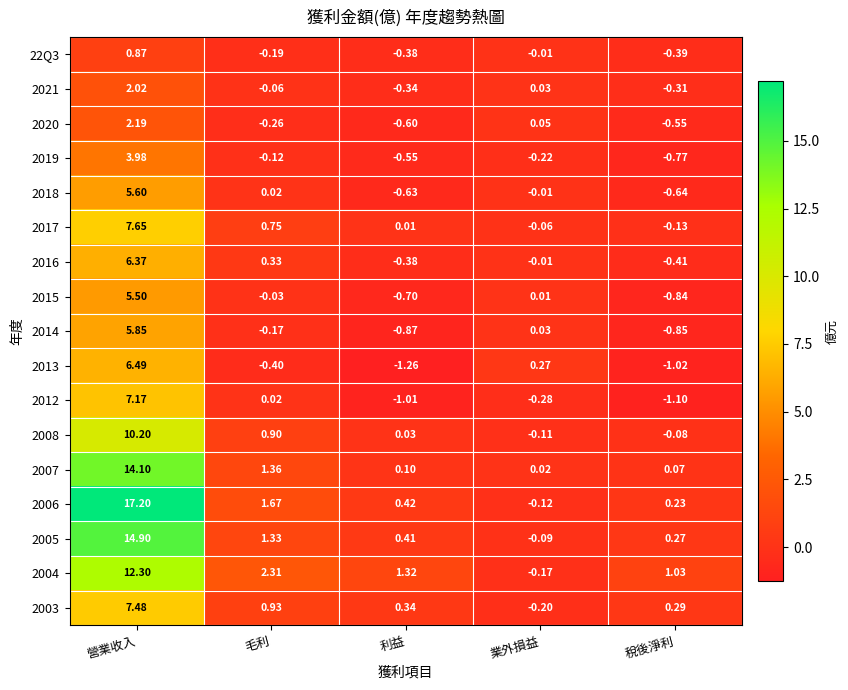

Where is 2020 nearest to the value 0?

業外損益